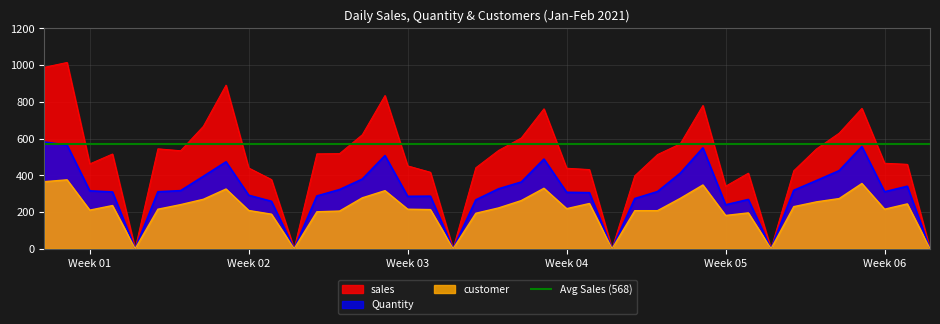

Is it true that customer equals -171.0 at 2021-02-10?

False